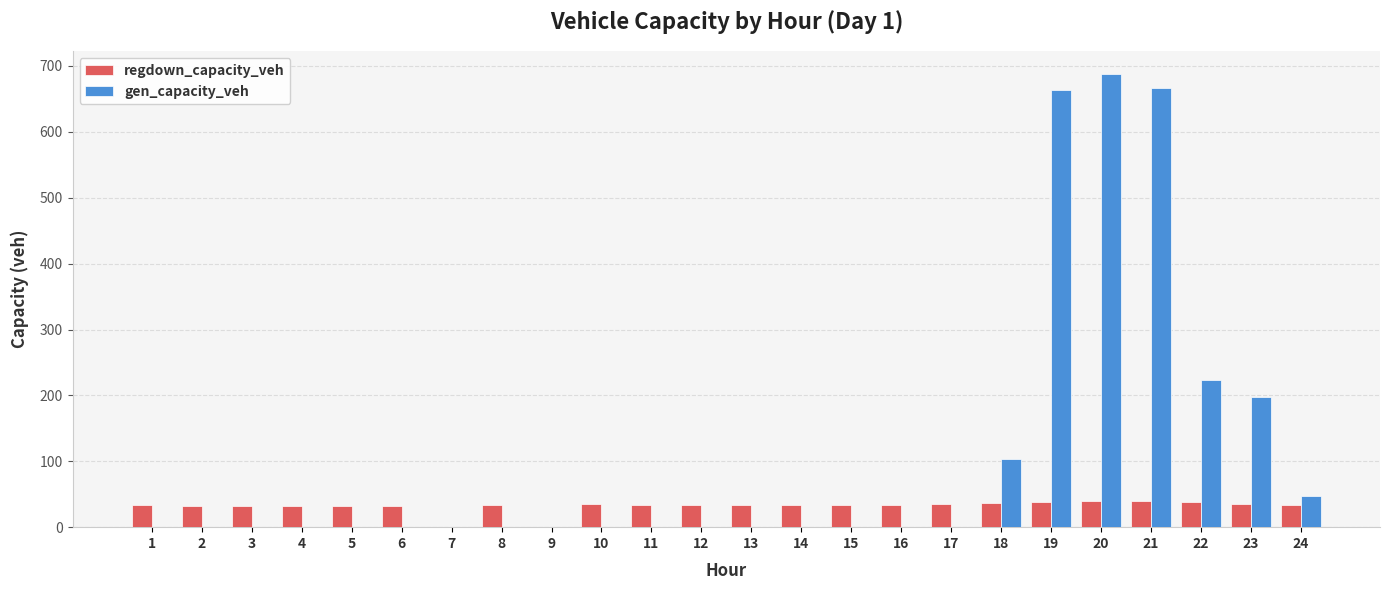

What is the spread (max minus min) of values at 4?

31.7